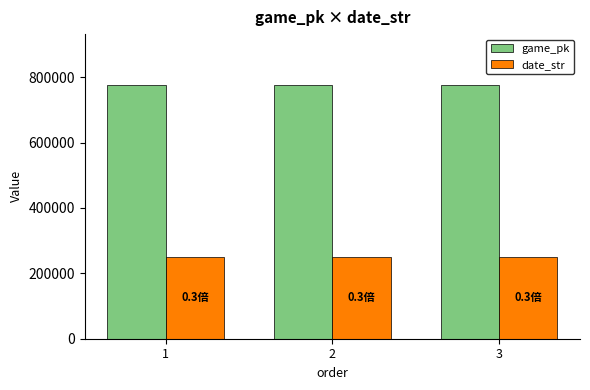

What is the difference between the highest and lowest values at 2?

525594